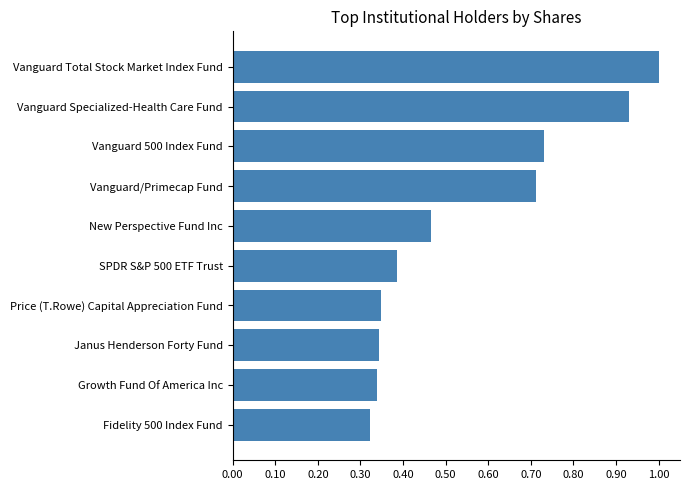

What is the greatest value displayed?

1.0